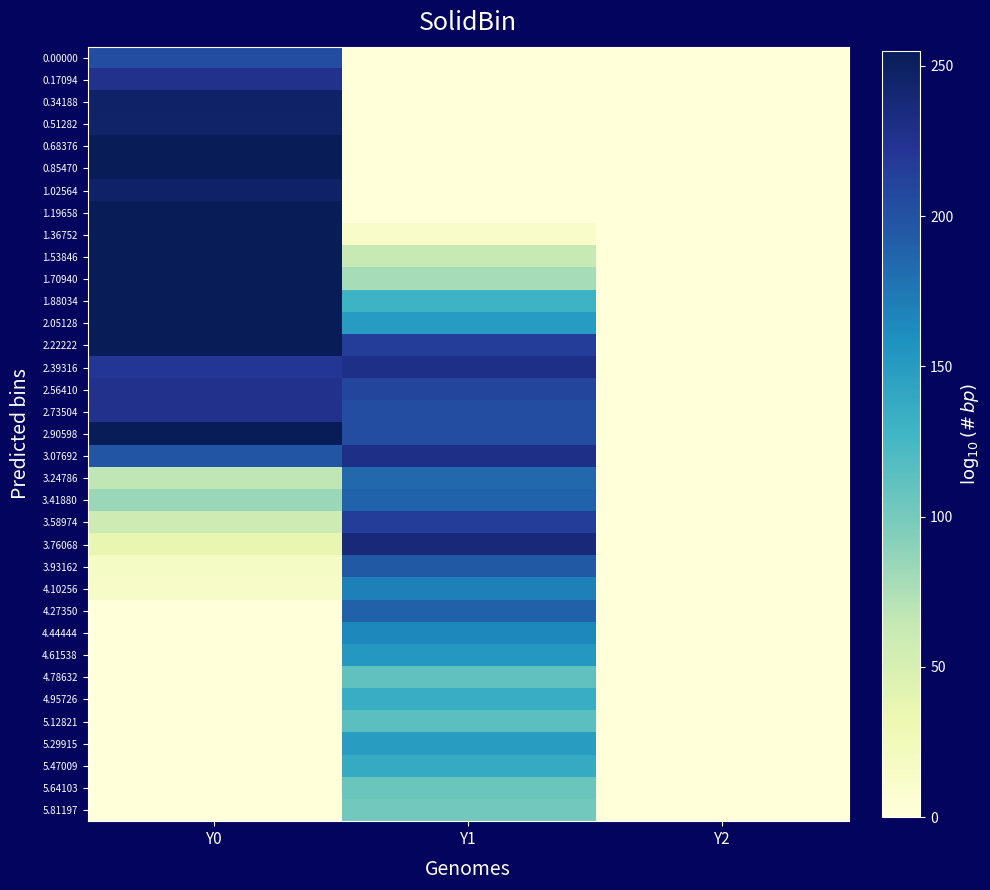

Which series has the largest range (max minus min)?

0.68376